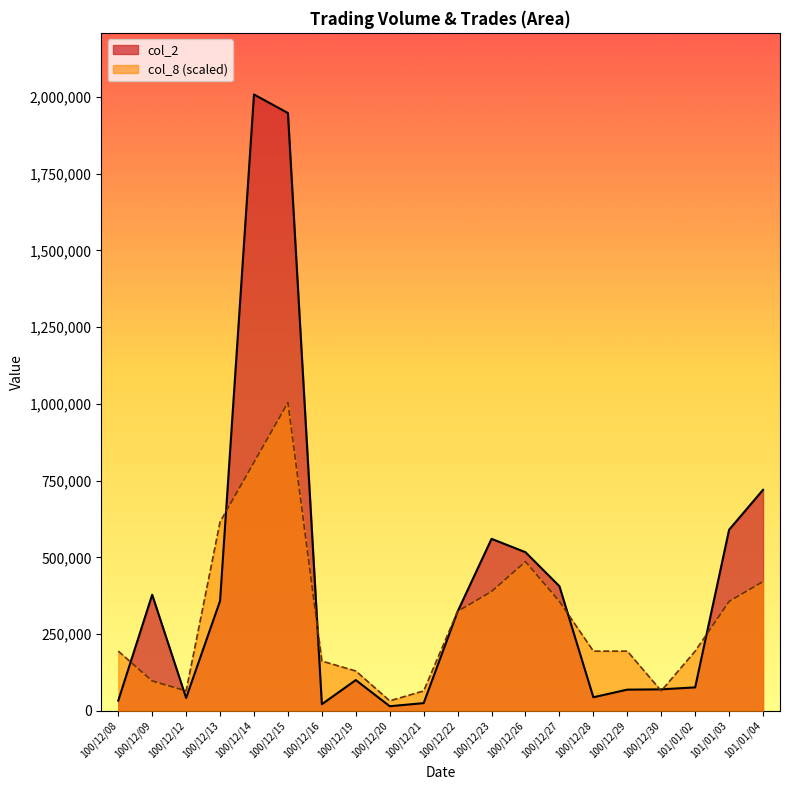

What position from the left is 100/12/27?

14